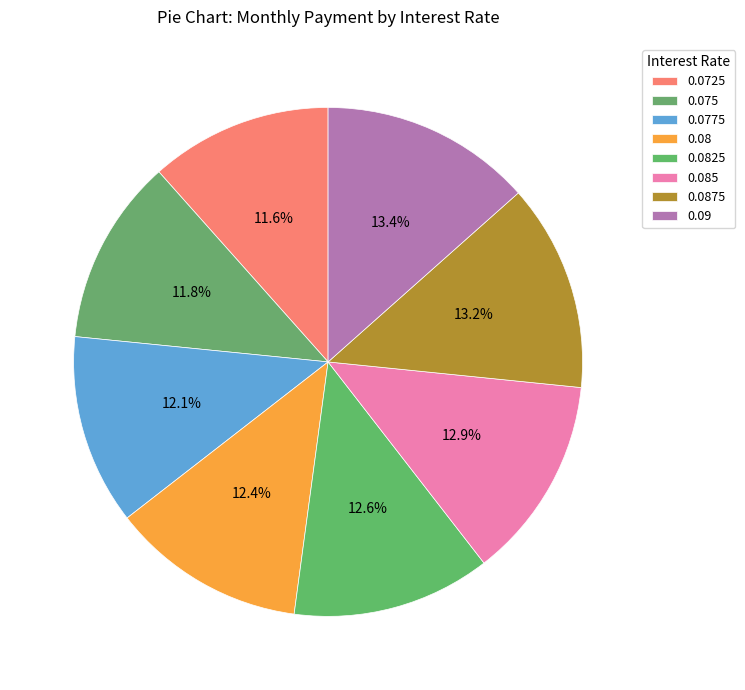

What percentage is the 0.0725 slice, to the nearest percent?

12%